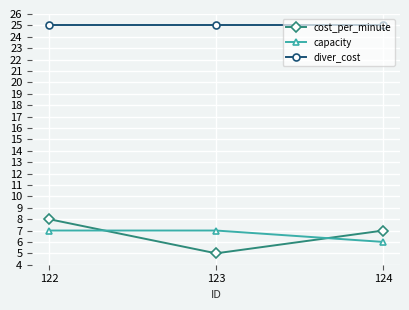

Reading right to left, what are all the values shown in this chart?

cost_per_minute: 7	5	8
capacity: 6	7	7
diver_cost: 25	25	25